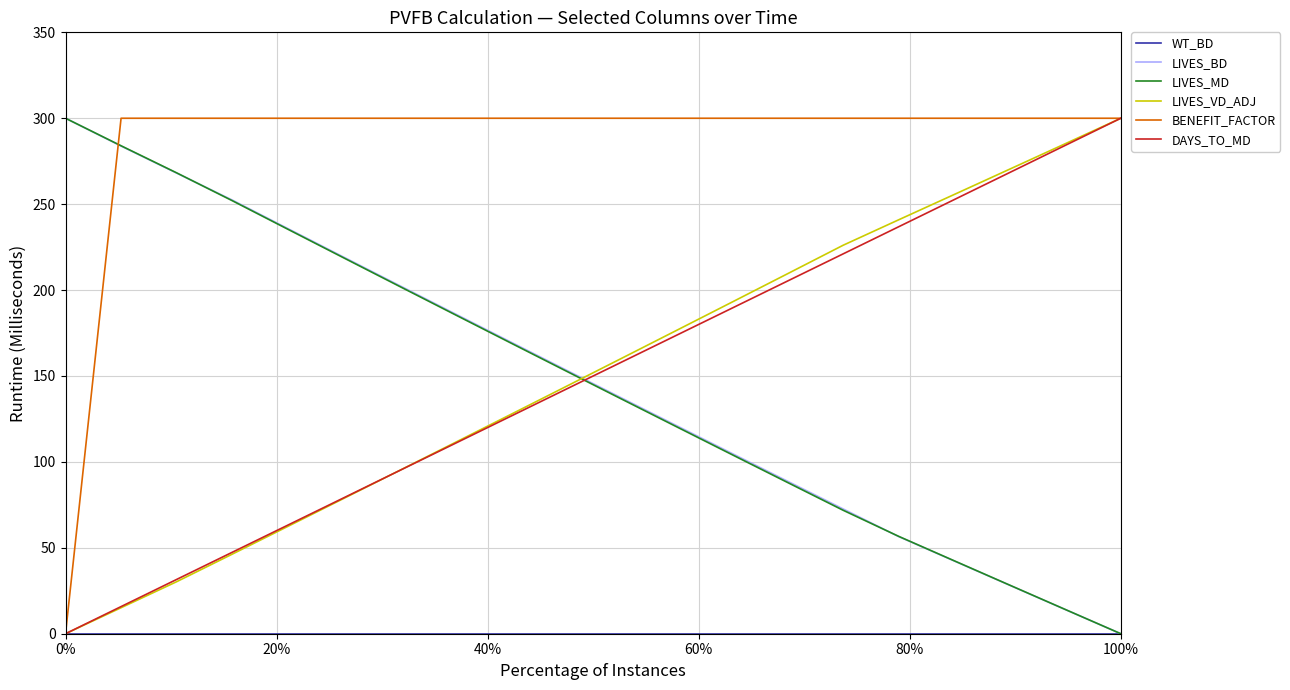

Which series has the largest total across all categories?

BENEFIT_FACTOR